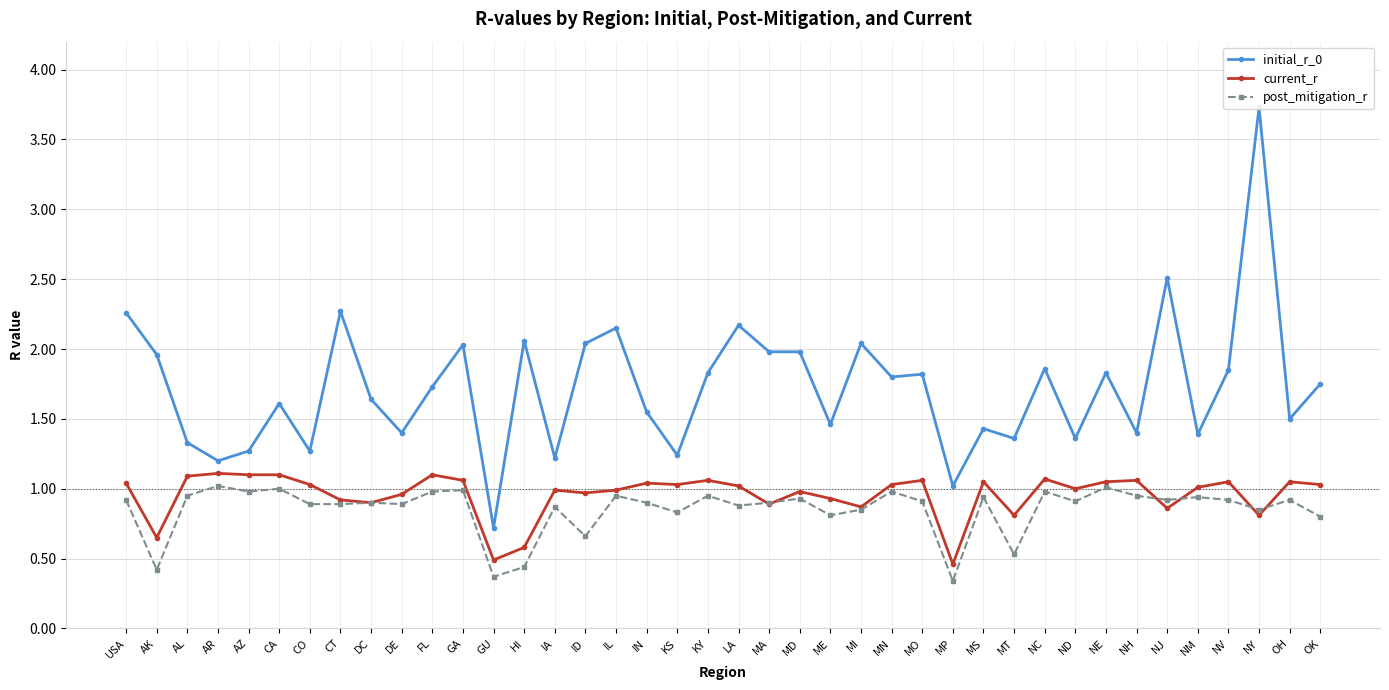

The current_r series shows 1.0 at ND. True or false?

True